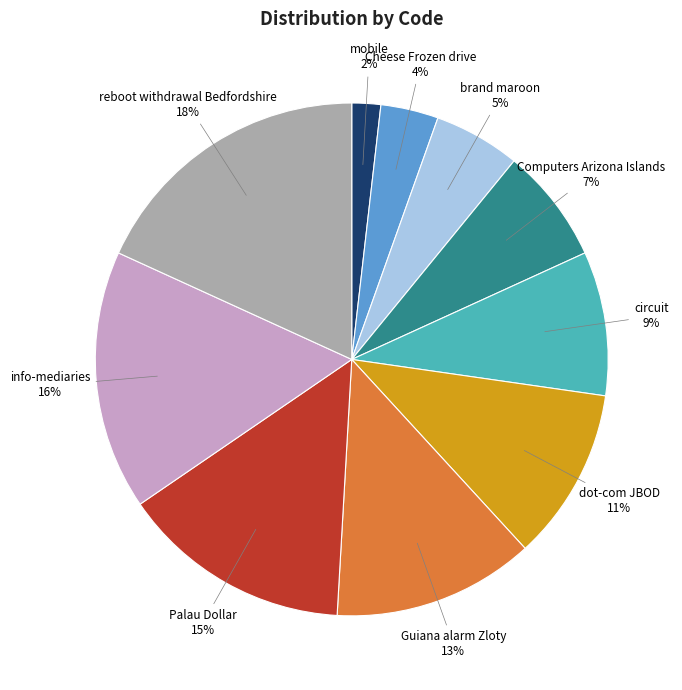

Does any single category account for the majority?

No